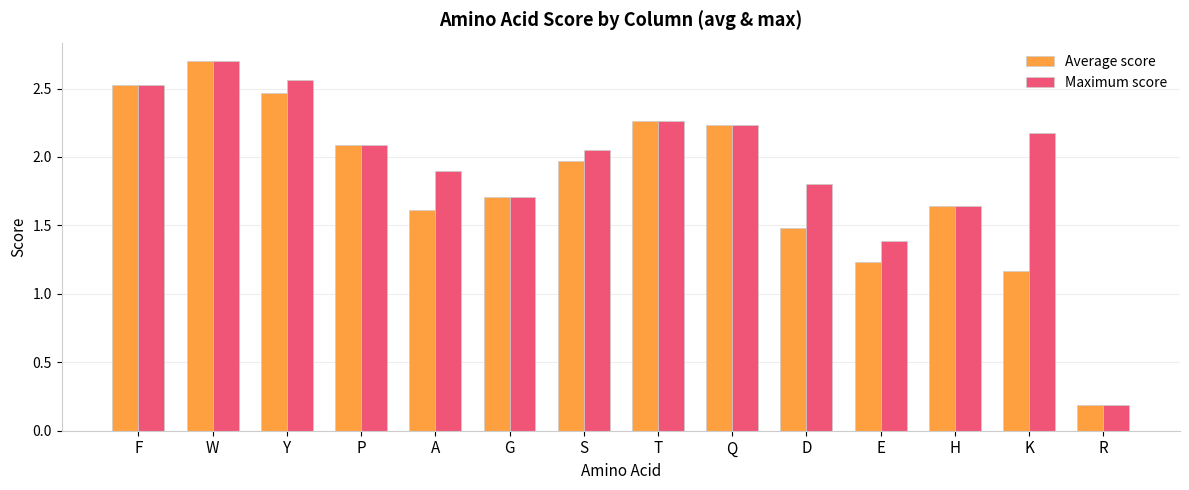

What is the minimum value for Average score?

0.2